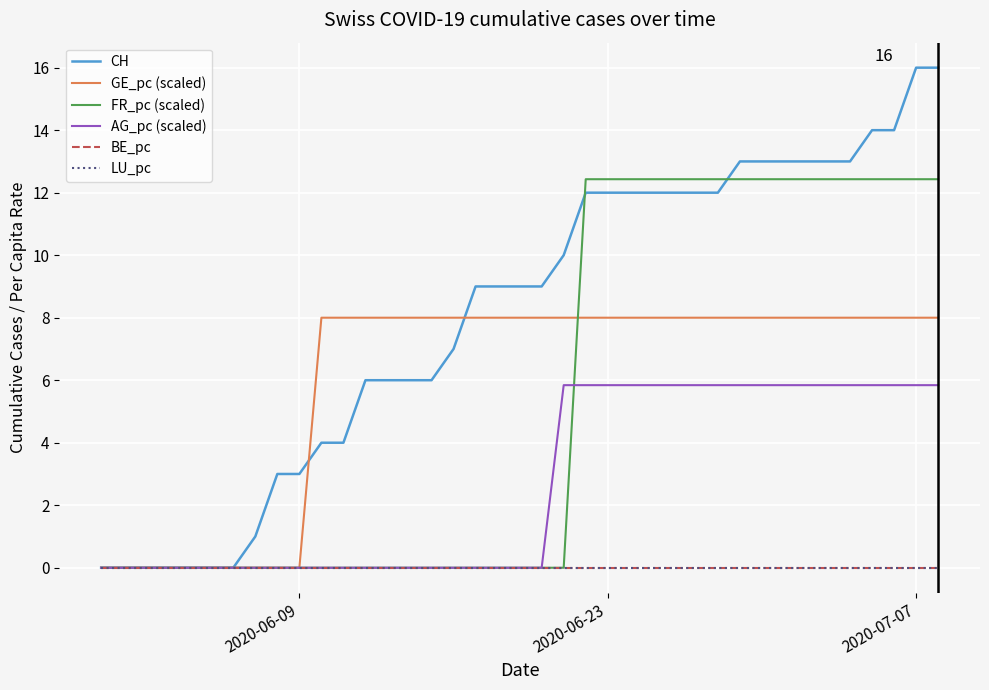

Reading left to right, extract all data points from this chart.

CH: 0.0	0.0	0.0	0.0	0.0	0.0	0.0	1.0	3.0	3.0	4.0	4.0	6.0	6.0	6.0	6.0	7.0	9.0	9.0	9.0	9.0	10.0	12.0	12.0	12.0	12.0	12.0	12.0	12.0	13.0	13.0	13.0	13.0	13.0	13.0	14.0	14.0	16.0	16.0
GE_pc (scaled): 0.0	0.0	0.0	0.0	0.0	0.0	0.0	0.0	0.0	0.0	8.0	8.0	8.0	8.0	8.0	8.0	8.0	8.0	8.0	8.0	8.0	8.0	8.0	8.0	8.0	8.0	8.0	8.0	8.0	8.0	8.0	8.0	8.0	8.0	8.0	8.0	8.0	8.0	8.0
FR_pc (scaled): 0.0	0.0	0.0	0.0	0.0	0.0	0.0	0.0	0.0	0.0	0.0	0.0	0.0	0.0	0.0	0.0	0.0	0.0	0.0	0.0	0.0	0.0	12.4	12.4	12.4	12.4	12.4	12.4	12.4	12.4	12.4	12.4	12.4	12.4	12.4	12.4	12.4	12.4	12.4
AG_pc (scaled): 0.0	0.0	0.0	0.0	0.0	0.0	0.0	0.0	0.0	0.0	0.0	0.0	0.0	0.0	0.0	0.0	0.0	0.0	0.0	0.0	0.0	5.8	5.8	5.8	5.8	5.8	5.8	5.8	5.8	5.8	5.8	5.8	5.8	5.8	5.8	5.8	5.8	5.8	5.8
BE_pc: 0.0	0.0	0.0	0.0	0.0	0.0	0.0	0.0	0.0	0.0	0.0	0.0	0.0	0.0	0.0	0.0	0.0	0.0	0.0	0.0	0.0	0.0	0.0	0.0	0.0	0.0	0.0	0.0	0.0	0.0	0.0	0.0	0.0	0.0	0.0	0.0	0.0	0.0	0.0
LU_pc: 0.0	0.0	0.0	0.0	0.0	0.0	0.0	0.0	0.0	0.0	0.0	0.0	0.0	0.0	0.0	0.0	0.0	0.0	0.0	0.0	0.0	0.0	0.0	0.0	0.0	0.0	0.0	0.0	0.0	0.0	0.0	0.0	0.0	0.0	0.0	0.0	0.0	0.0	0.0